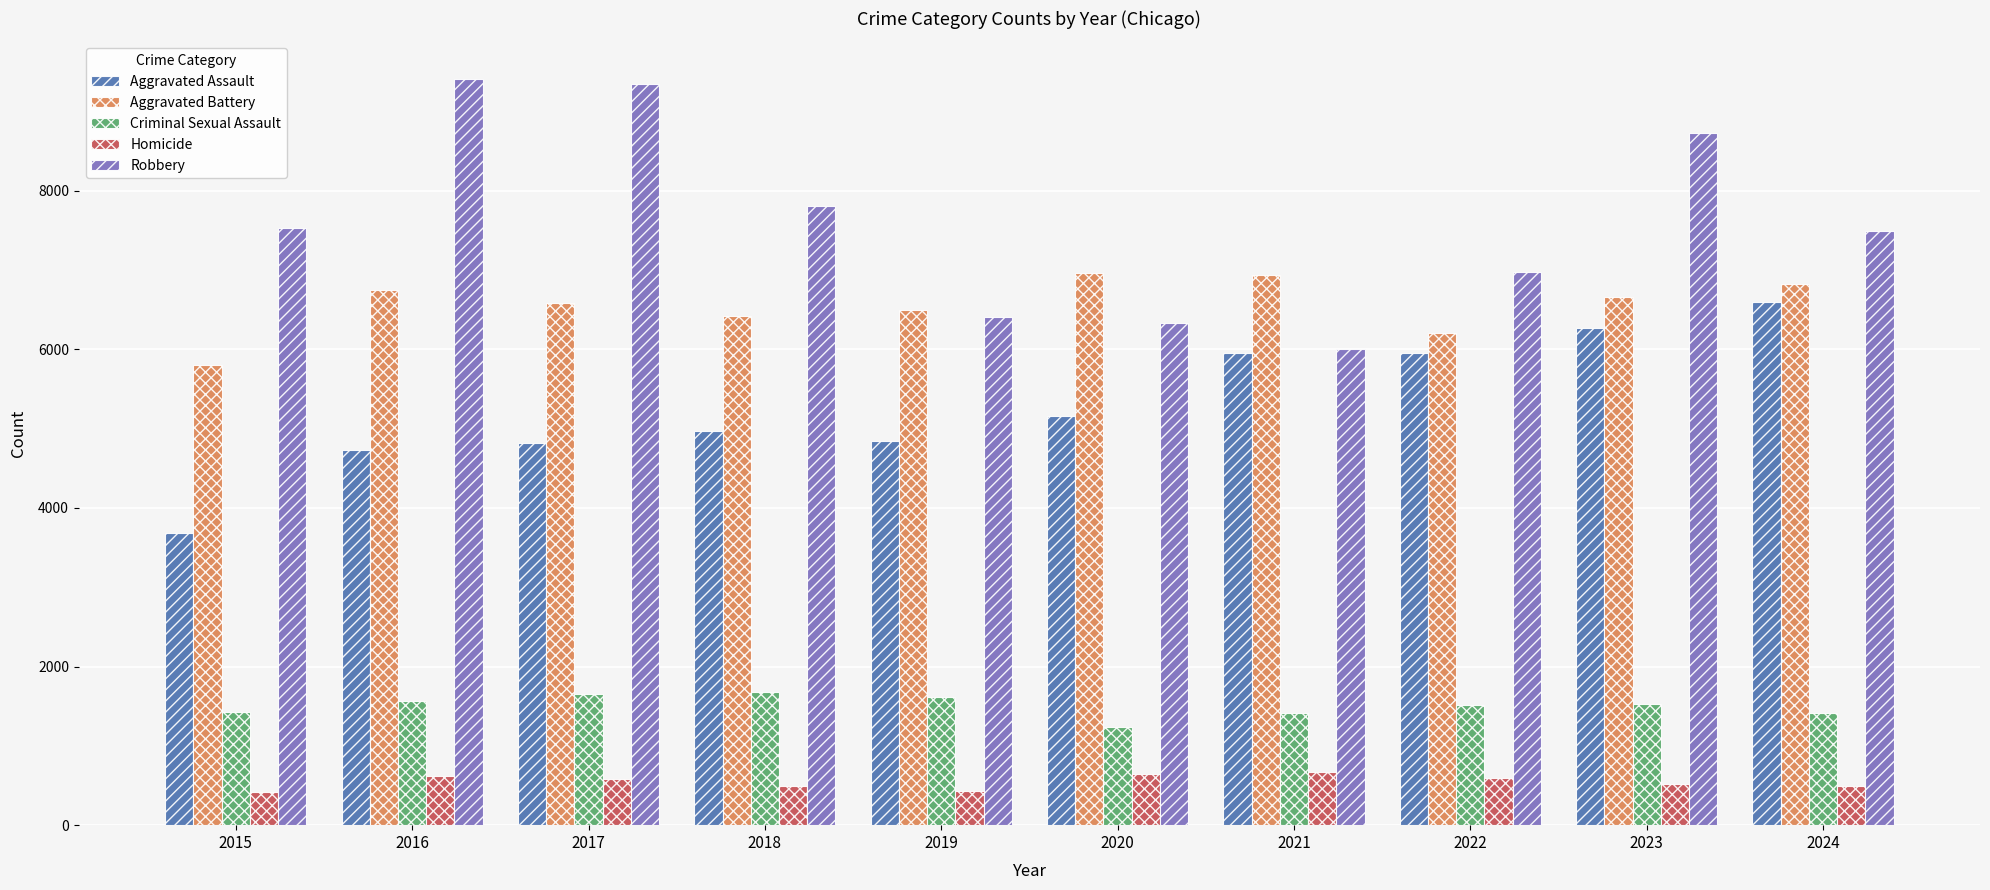

What is the minimum value for Homicide?

416